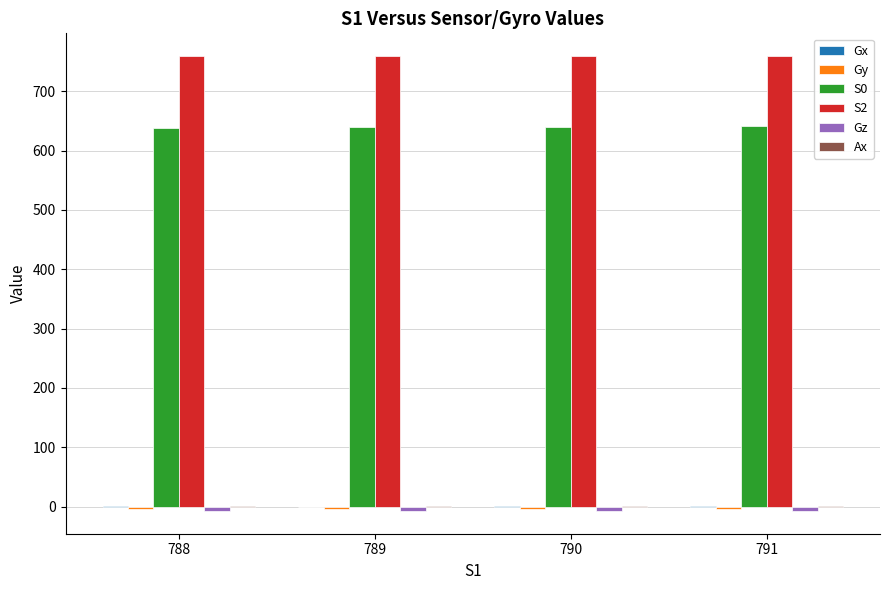

Which series has the largest total across all categories?

S2